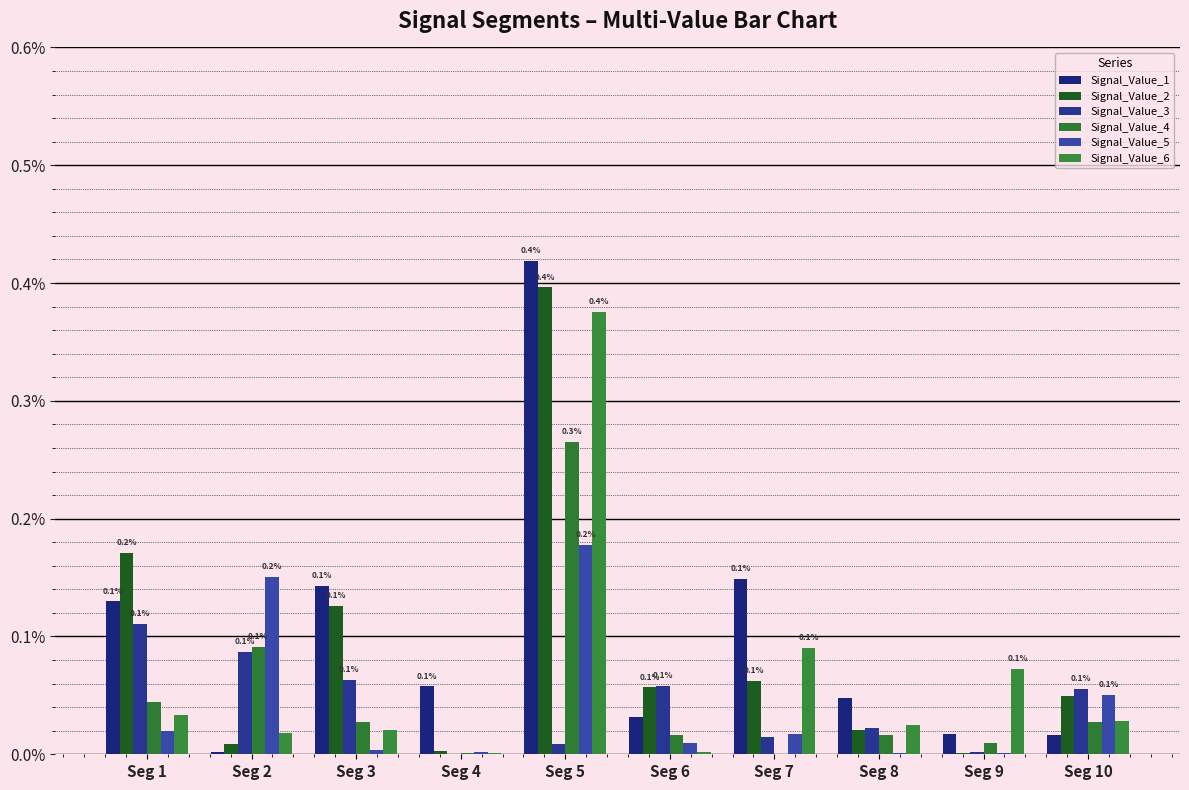

At which label does Signal_Value_3 reach its peak?

Seg 1